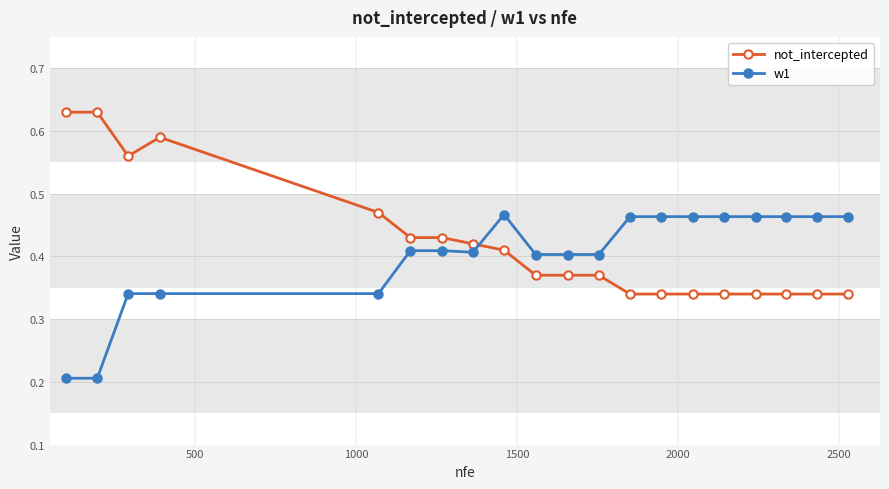

How many w1 values are between 0 and 1?

20